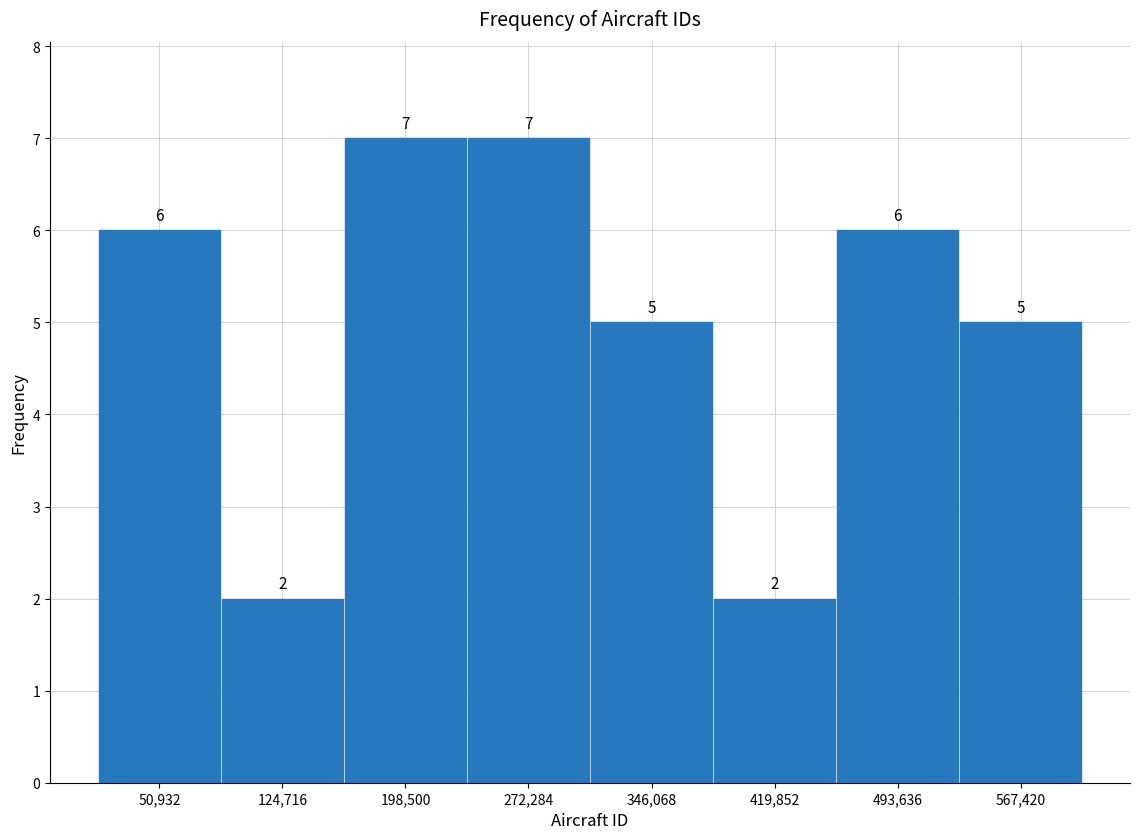

How tall is the bar that spans 460000 to 530000 on the x-axis? The bar edges are not printed on the chart, so give them approximately, as read against the axis.

6